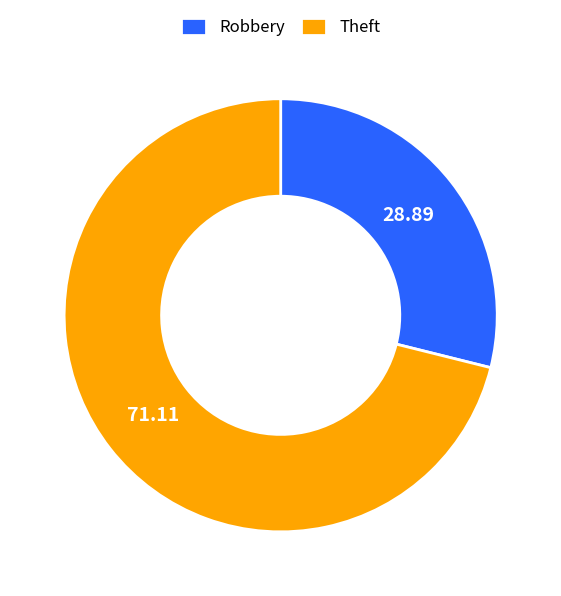

What is the ratio of the value at Theft to the value at Robbery?

2.5